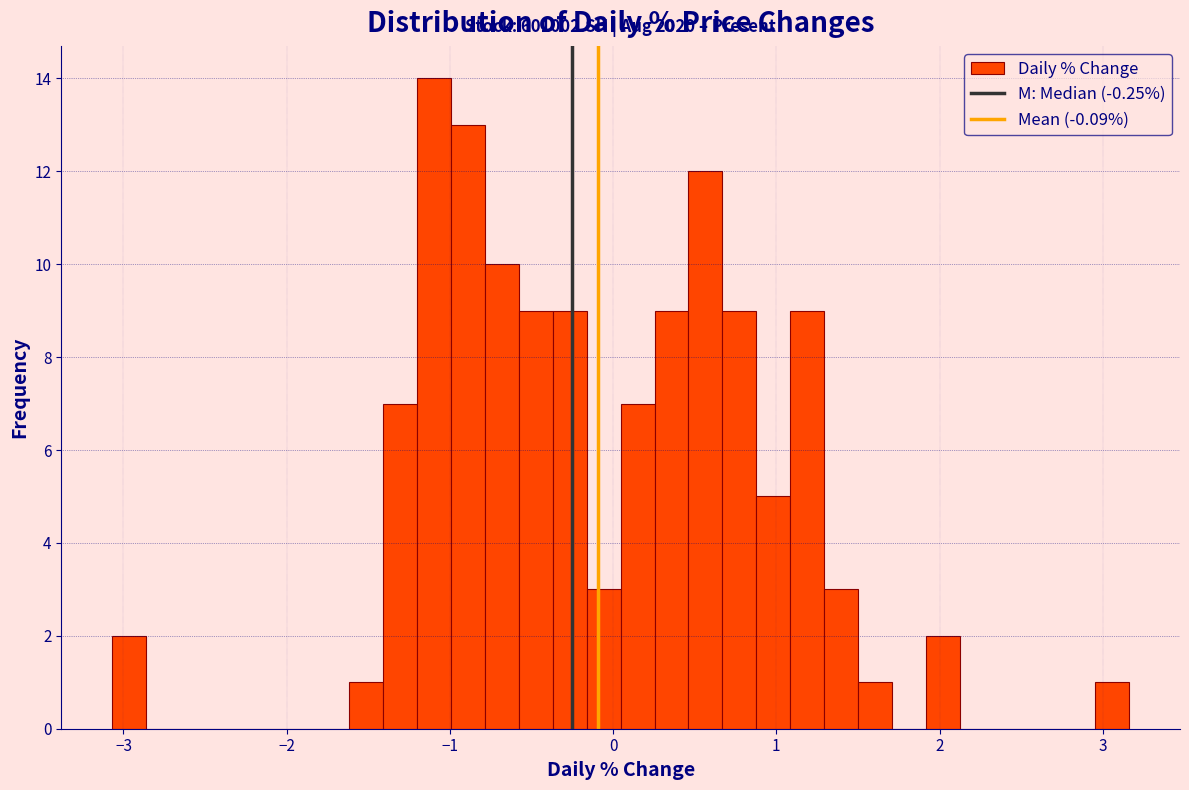

Read against the x-axis, roughly where is the centre of the tallest bar?

-1.1